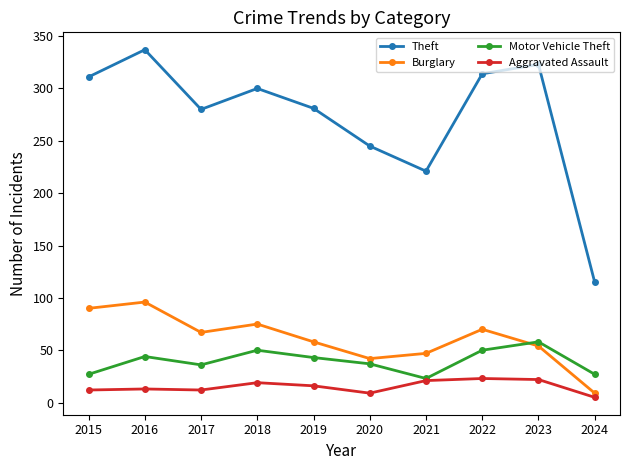

What value does the Theft series have at 2021, to the nearest 50?

200